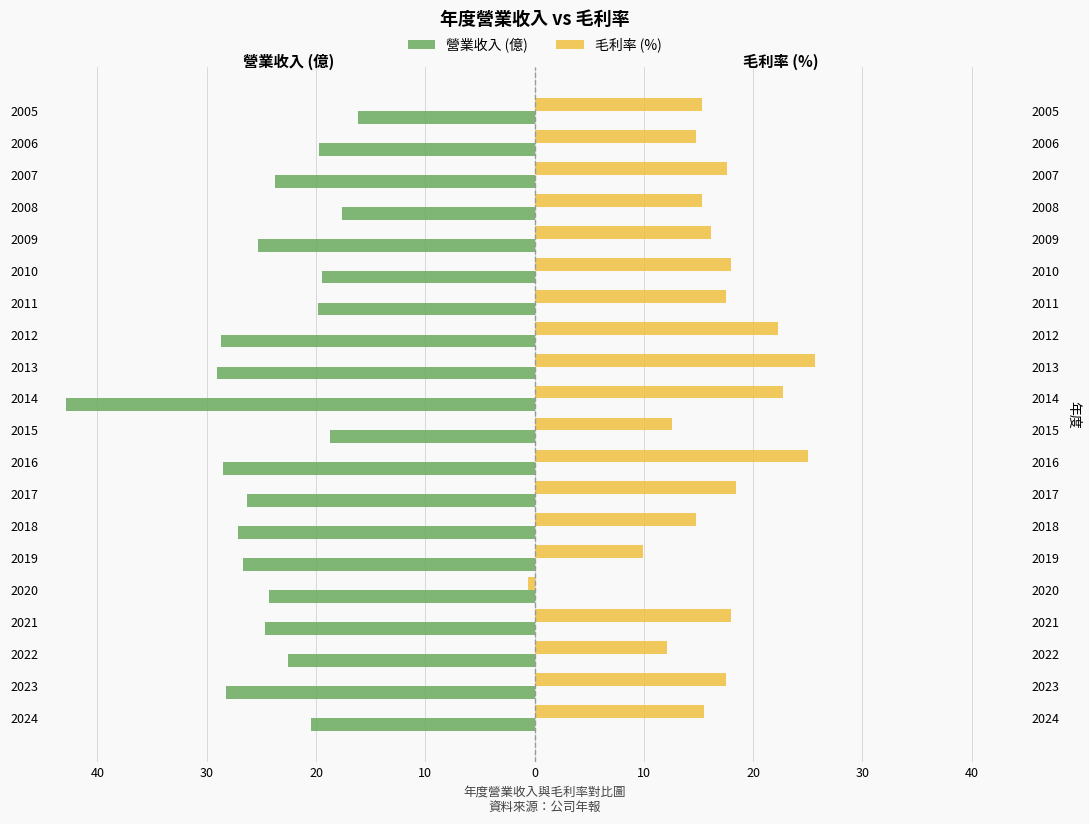

Rank the series at 2014 from highest to lowest value.

毛利率 (%), 營業收入 (億)